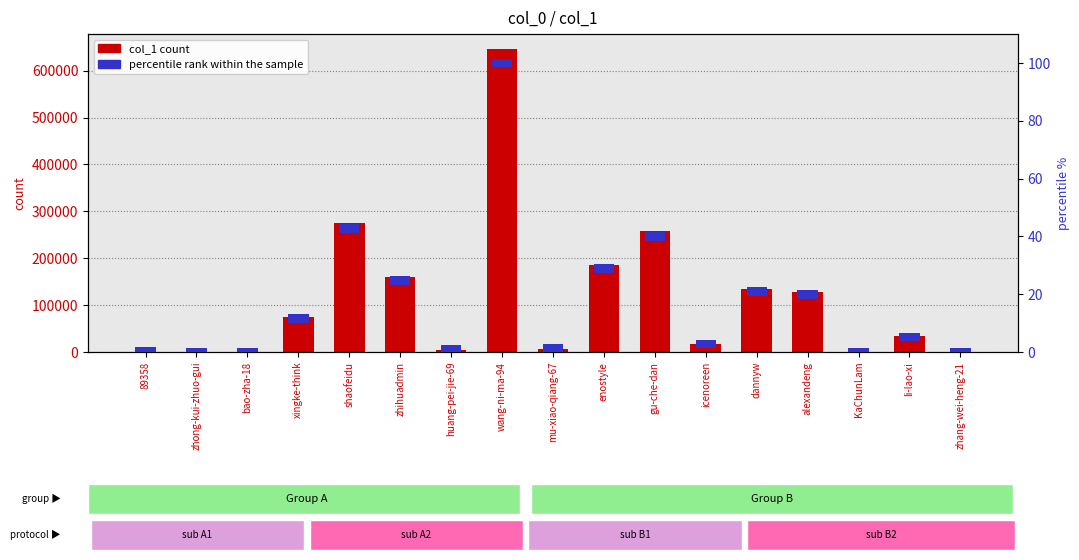

Between zhihuadmin and zhang-wei-heng-21, which is larger?

zhihuadmin